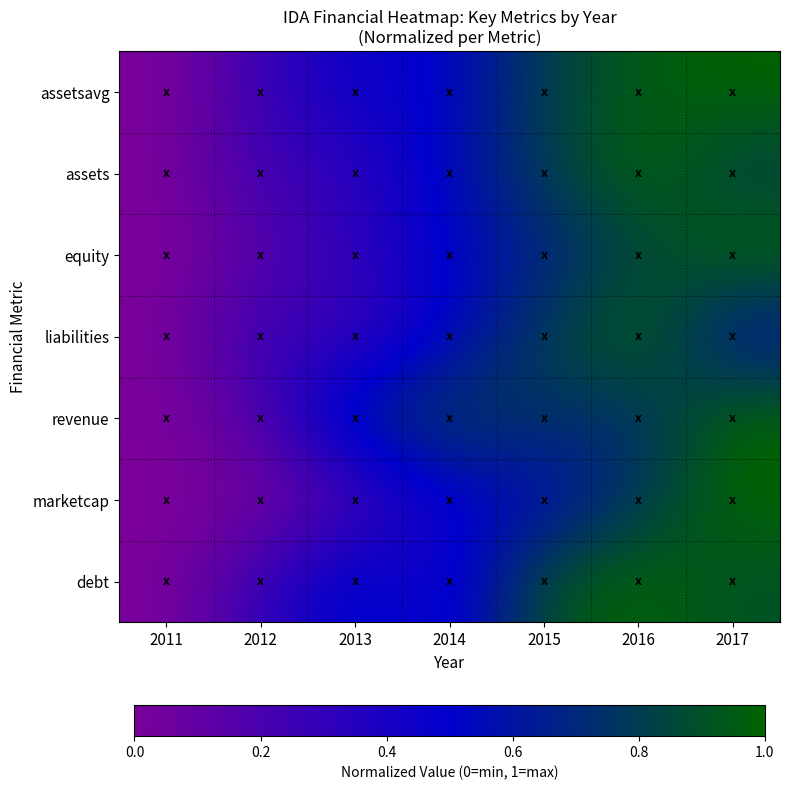

How many categories are shown in the chart?

7